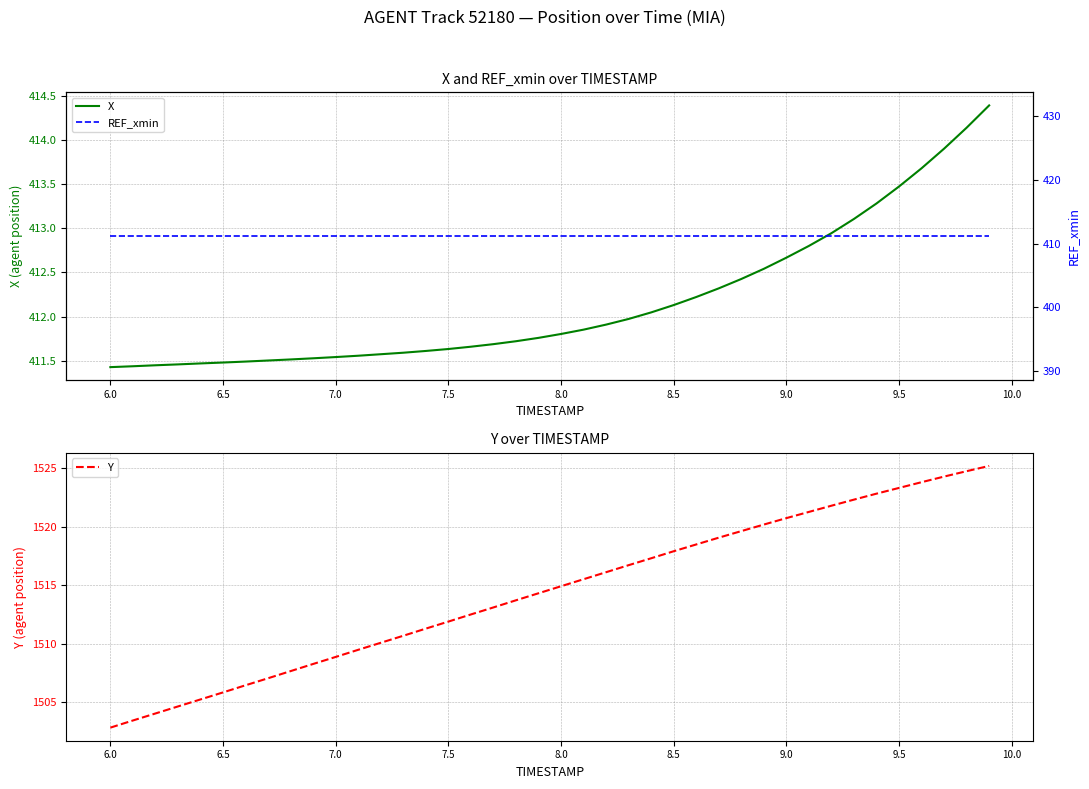

Which category has the lowest value in the Y series?

6.0